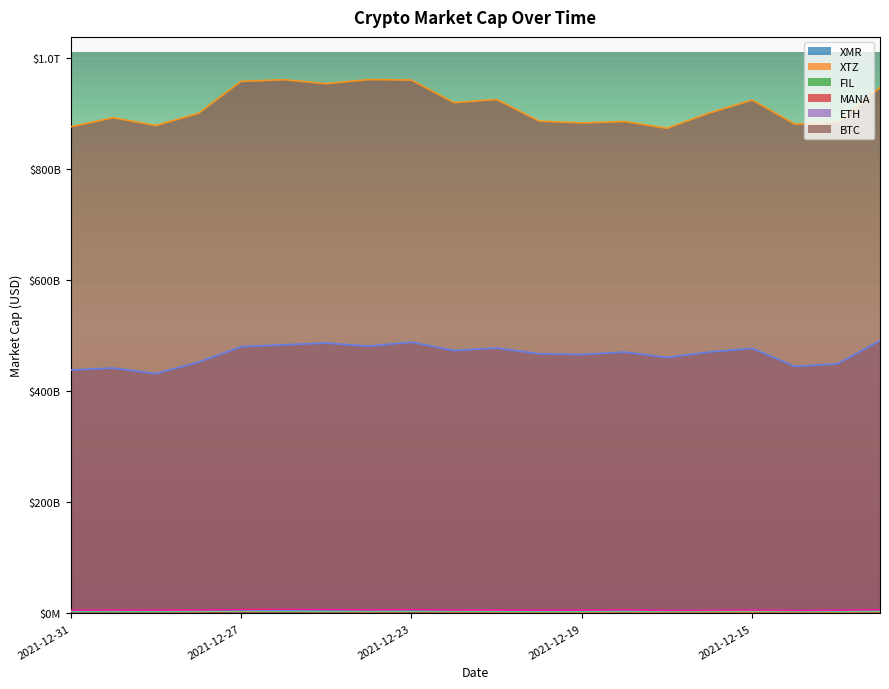

How many distinct data groups are displayed?

6